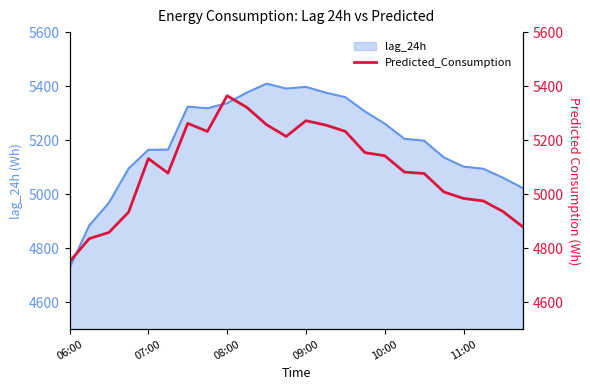

How many values are below 5131?

12